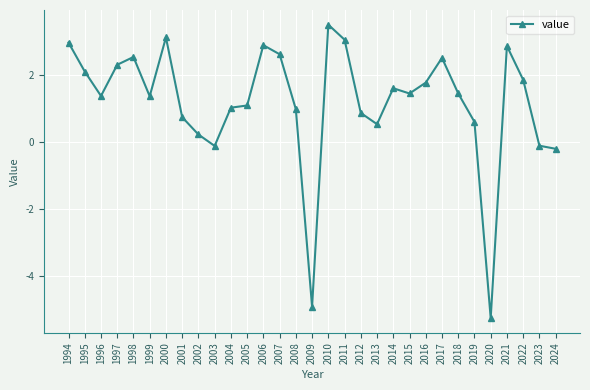

How many values are above zero?

26